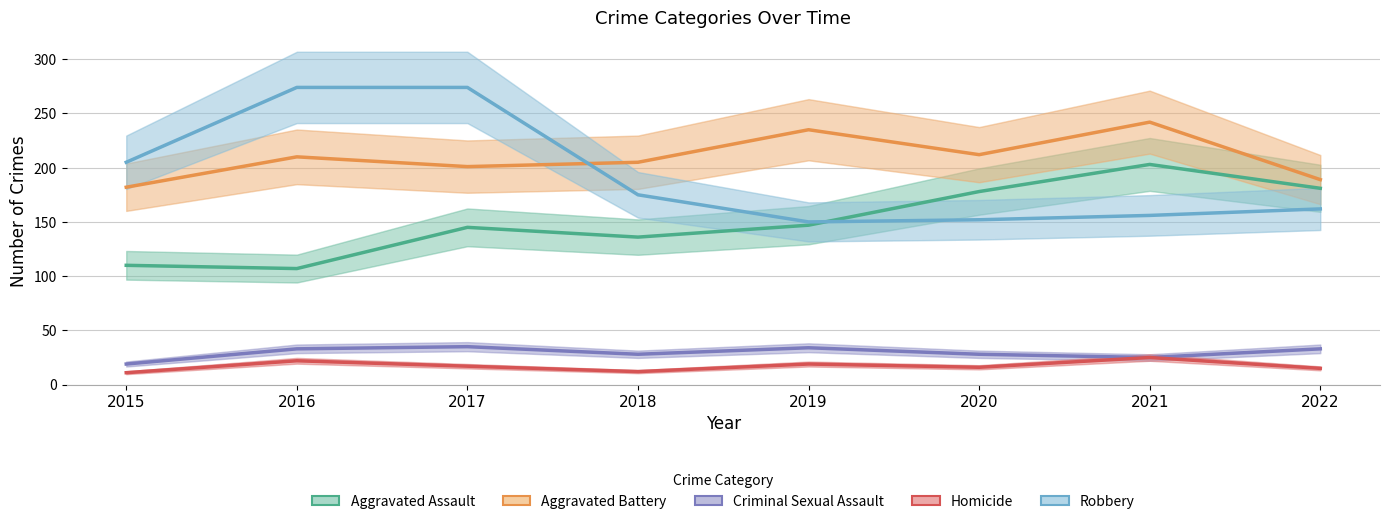

At how many categories does at least one series exceed 148?

8